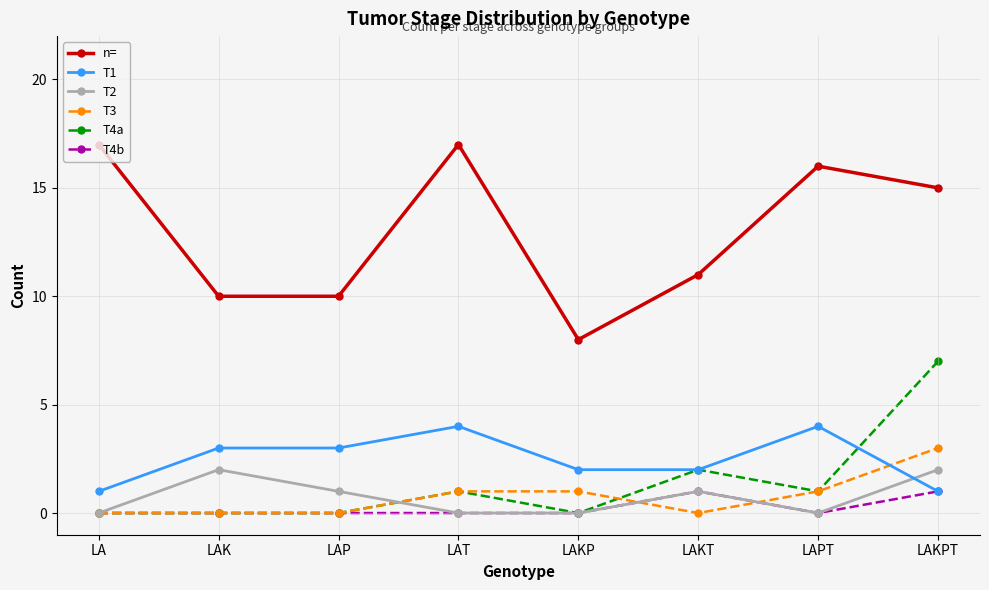

Which series changed the most between LA and LAK?

n=